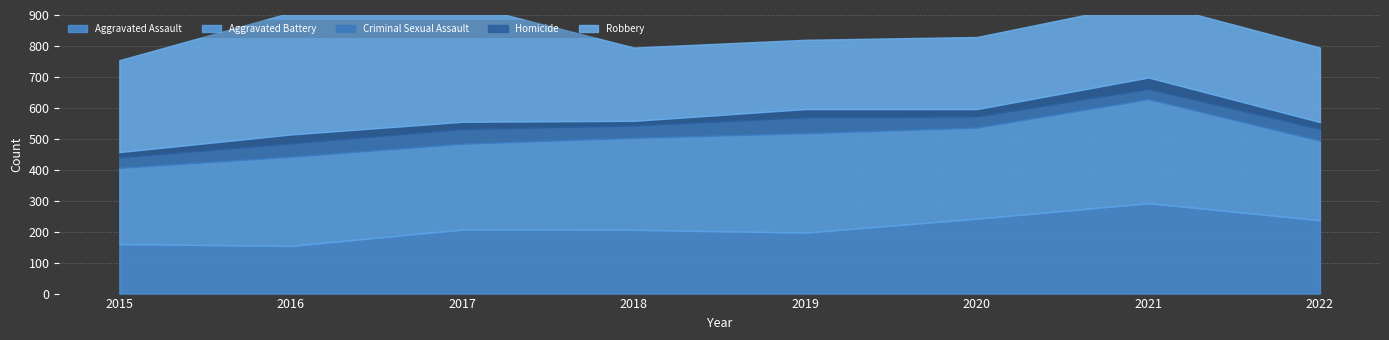

What are all the series names shown in the legend?

Aggravated Assault, Aggravated Battery, Criminal Sexual Assault, Homicide, Robbery